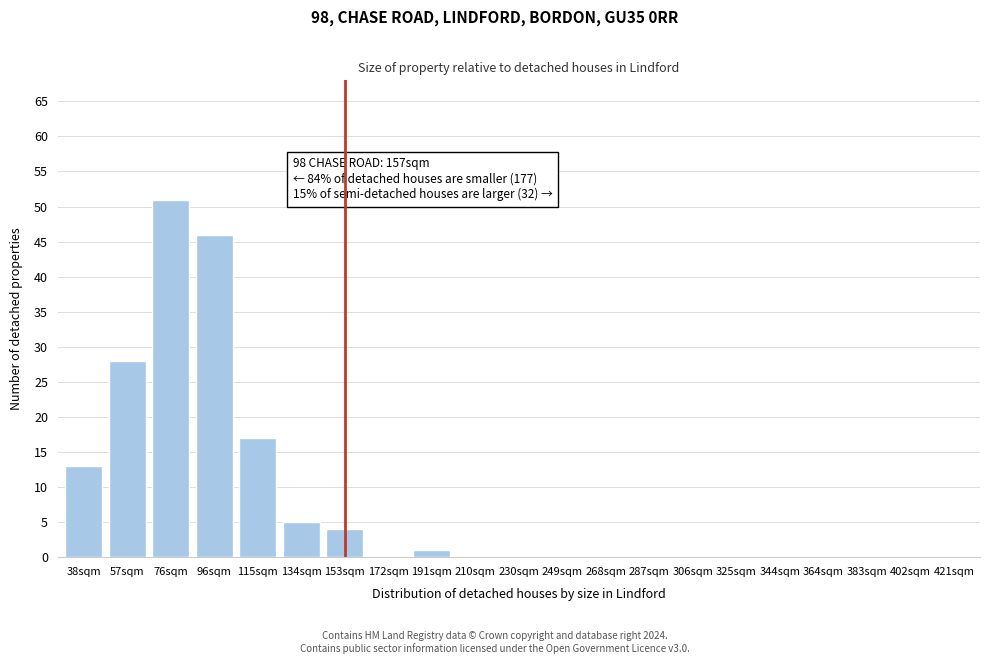

Reading left to right, what are all the values shown in this chart?

38sqm=13	57sqm=28	76sqm=51	96sqm=46	115sqm=17	134sqm=5	153sqm=4	172sqm=0	191sqm=1	210sqm=0	230sqm=0	249sqm=0	268sqm=0	287sqm=0	306sqm=0	325sqm=0	344sqm=0	364sqm=0	383sqm=0	402sqm=0	421sqm=0